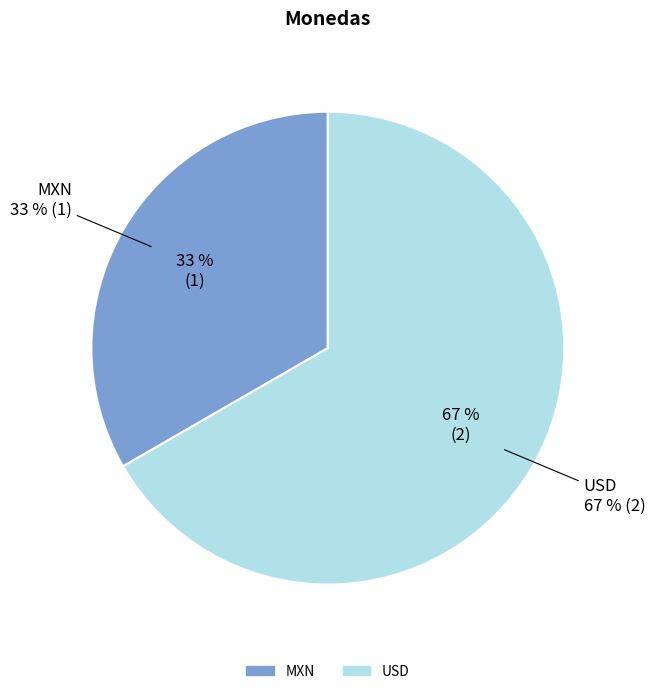

What percentage do MXN and USD together represent?

100.0%